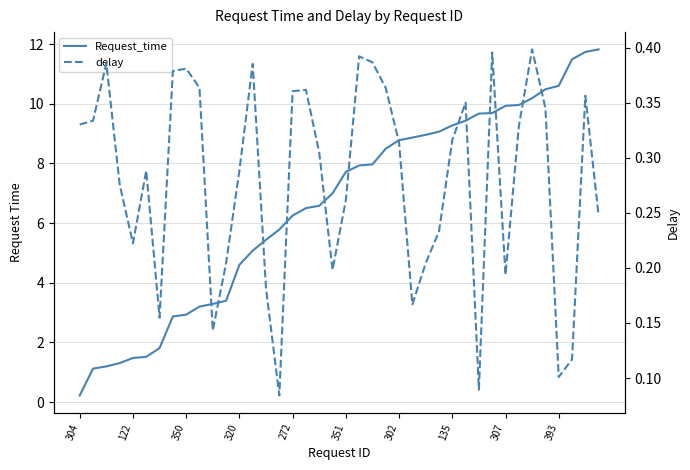

How many times do Request_time and delay cross each other?

1